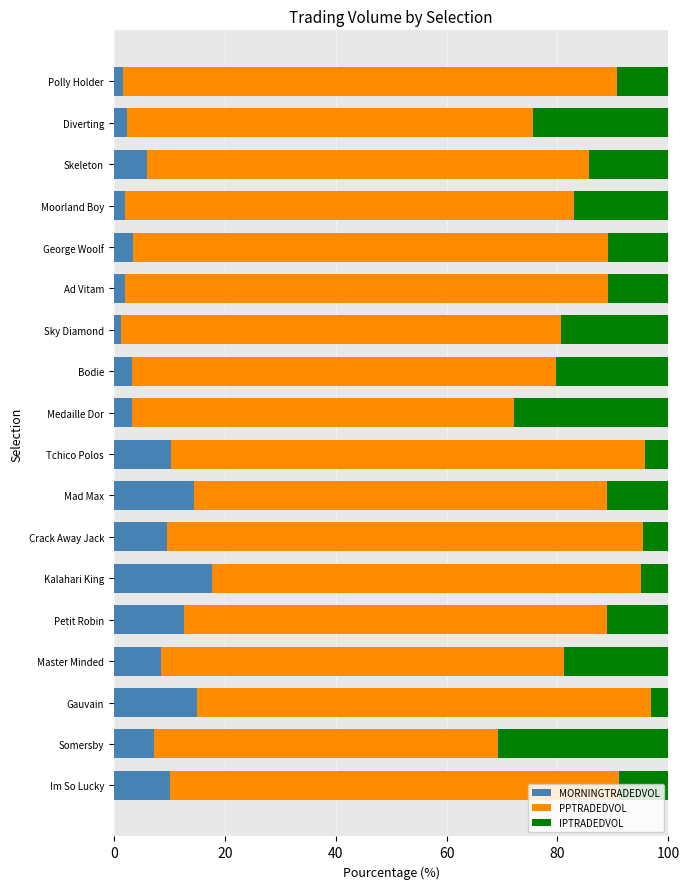

At which label does MORNINGTRADEDVOL reach its peak?

Kalahari King